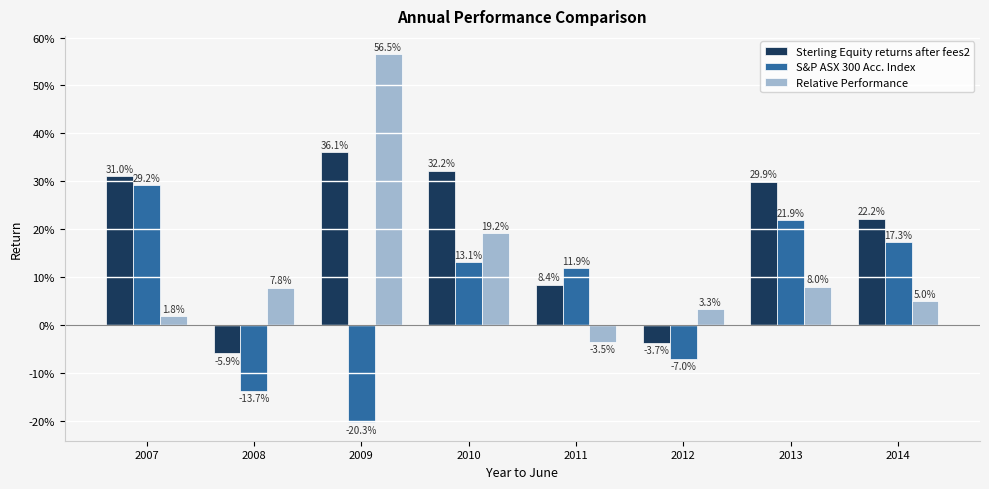

At which label is S&P ASX 300 Acc. Index closest to 0?

2012